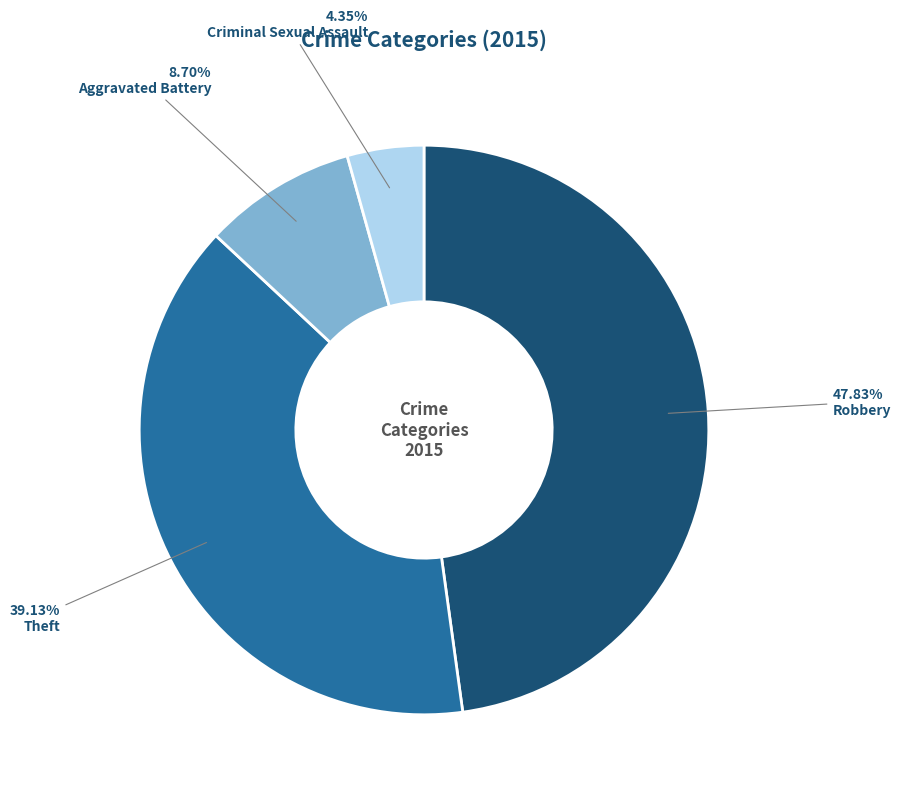

Is there a majority slice in this chart?

No